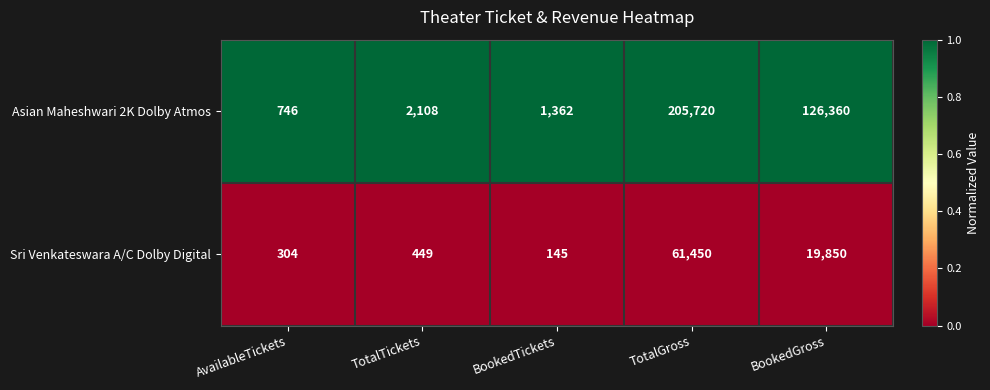

What is the total value across all series at BookedTickets?

1507